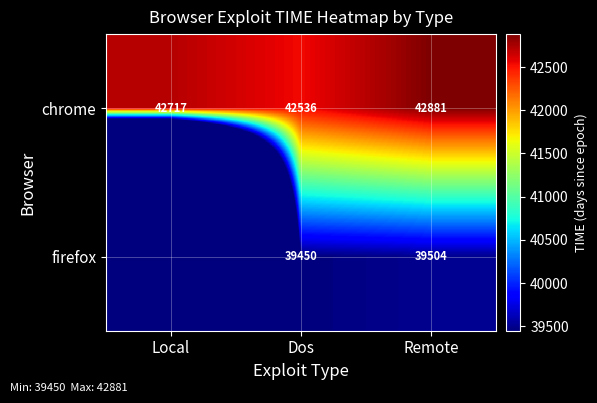

List the labels in order of chrome value, smallest first.

Dos, Local, Remote